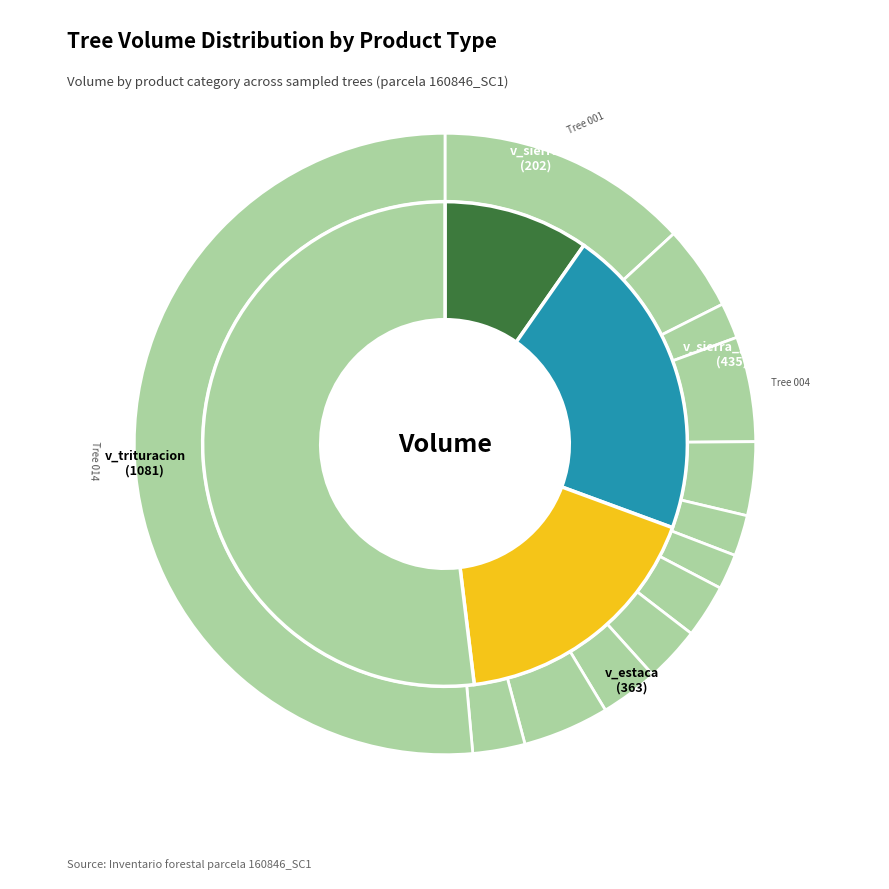

Is it true that 160846009 is 1% of the pie?

False